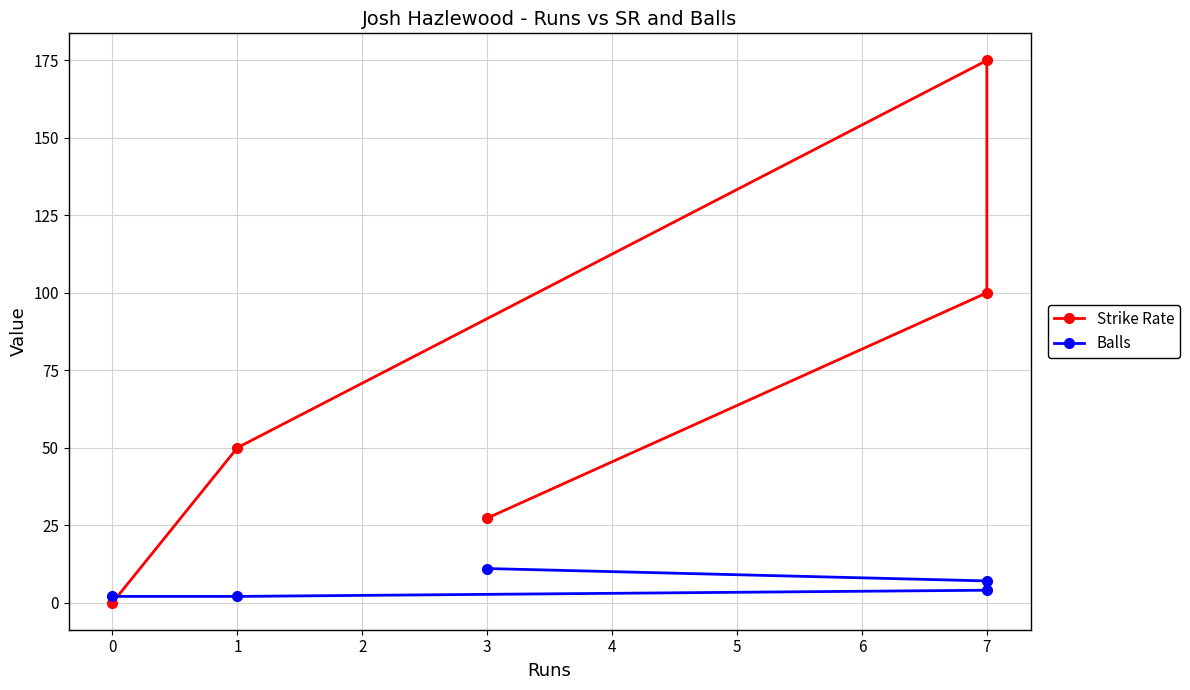

What are all the series names shown in the legend?

Strike Rate, Balls